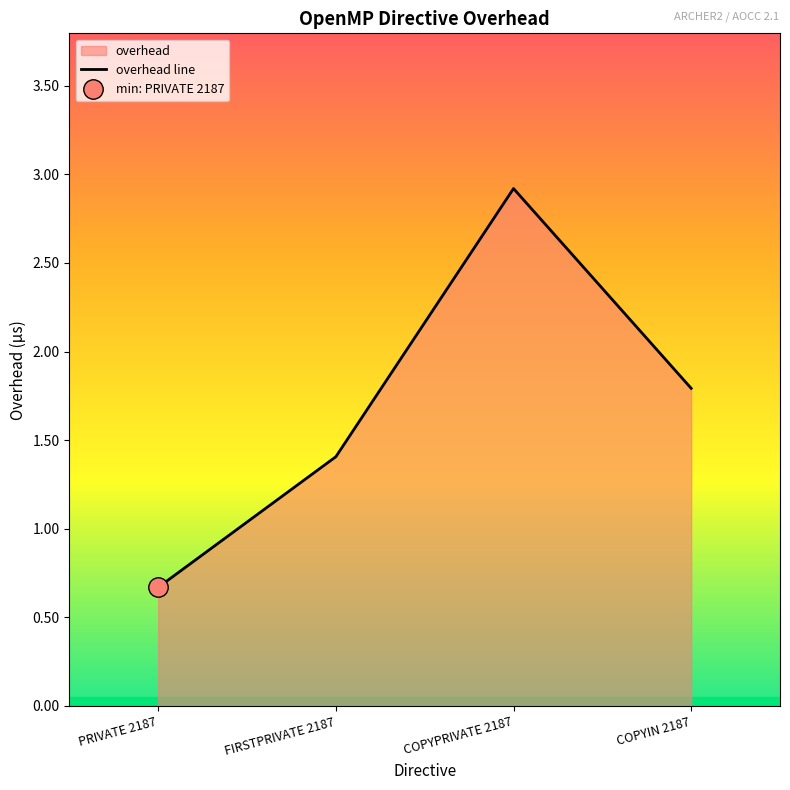

True or false: there are more than 0 points higher than both neighbors.

True